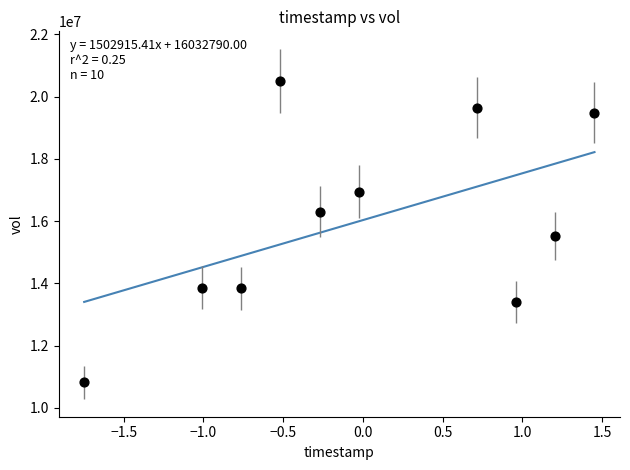

What Y value in the scatter plot is closest to 15664700?

15525500